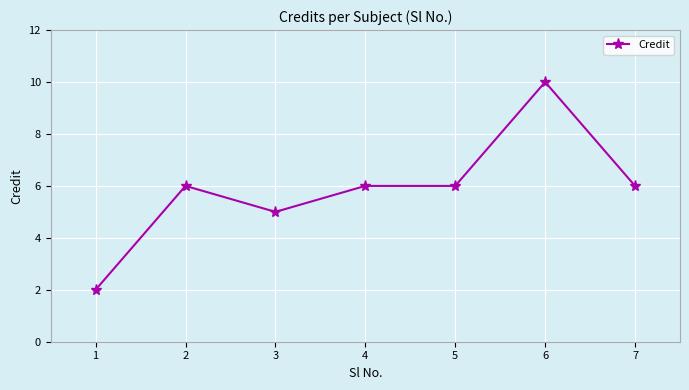

What is the value of the 3rd point from the left?

5